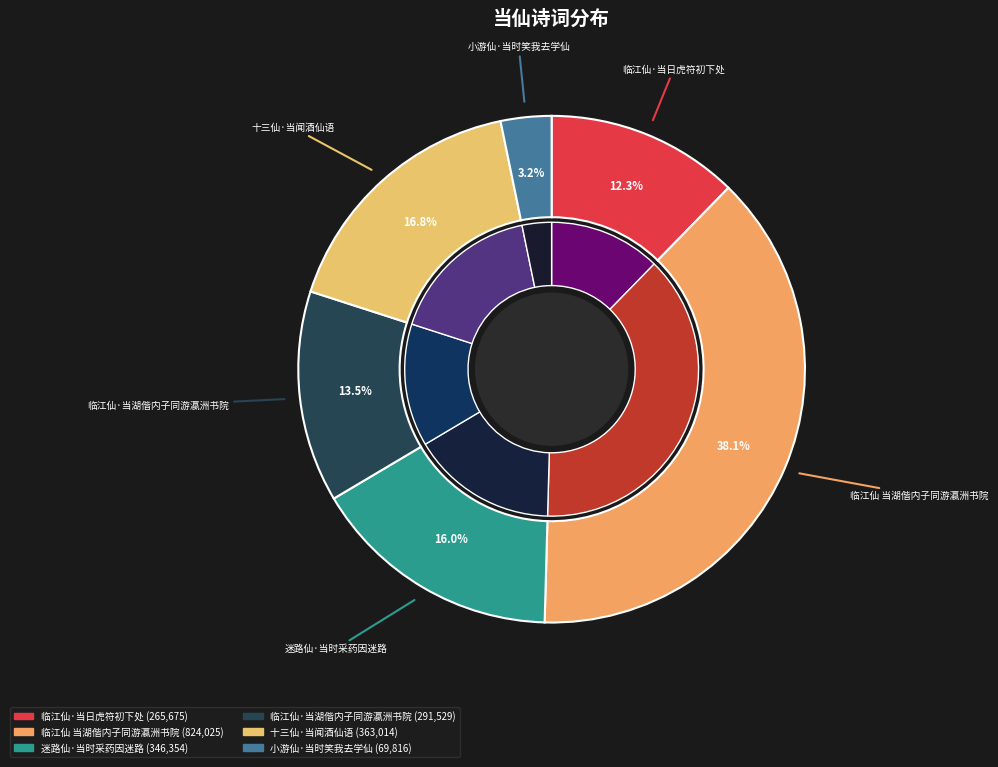

What is the largest slice in the pie chart?

临江仙 当湖偕内子同游瀛洲书院